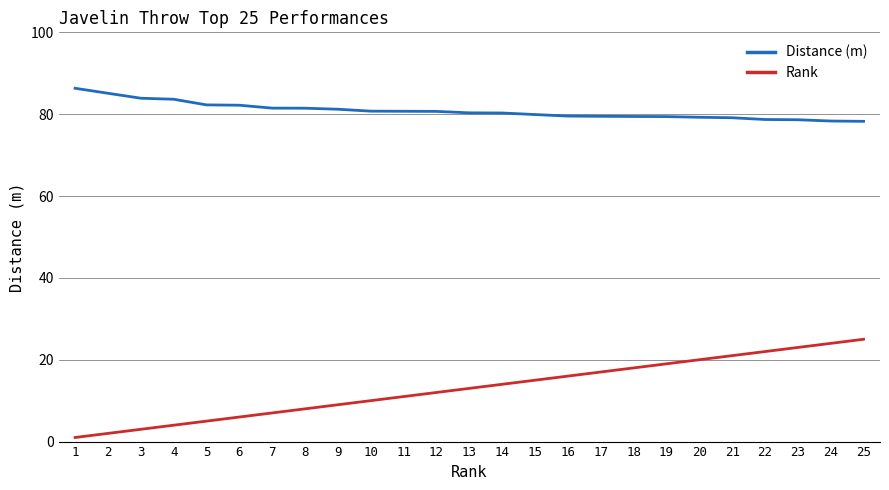

Which series has the widest spread of values?

Rank